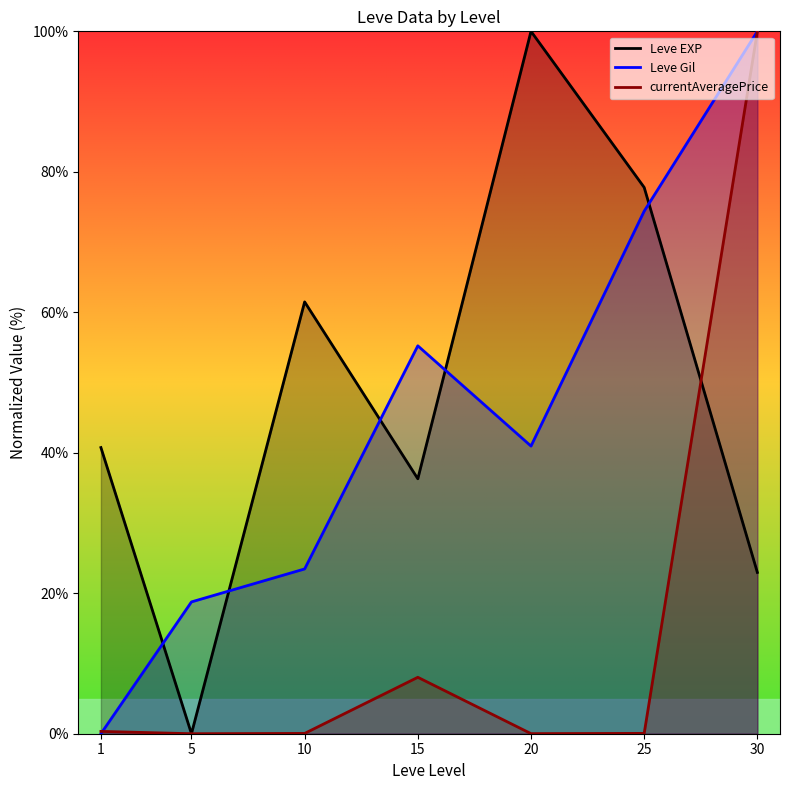

Reading left to right, list all the values displayed in this chart.

Leve EXP: 40.7	0.0	61.5	36.3	100.0	77.8	23.0
Leve Gil: 0.0	18.8	23.5	55.2	41.0	74.4	100.0
currentAveragePrice: 0.3	0.0	0.0	8.0	0.0	0.0	100.0